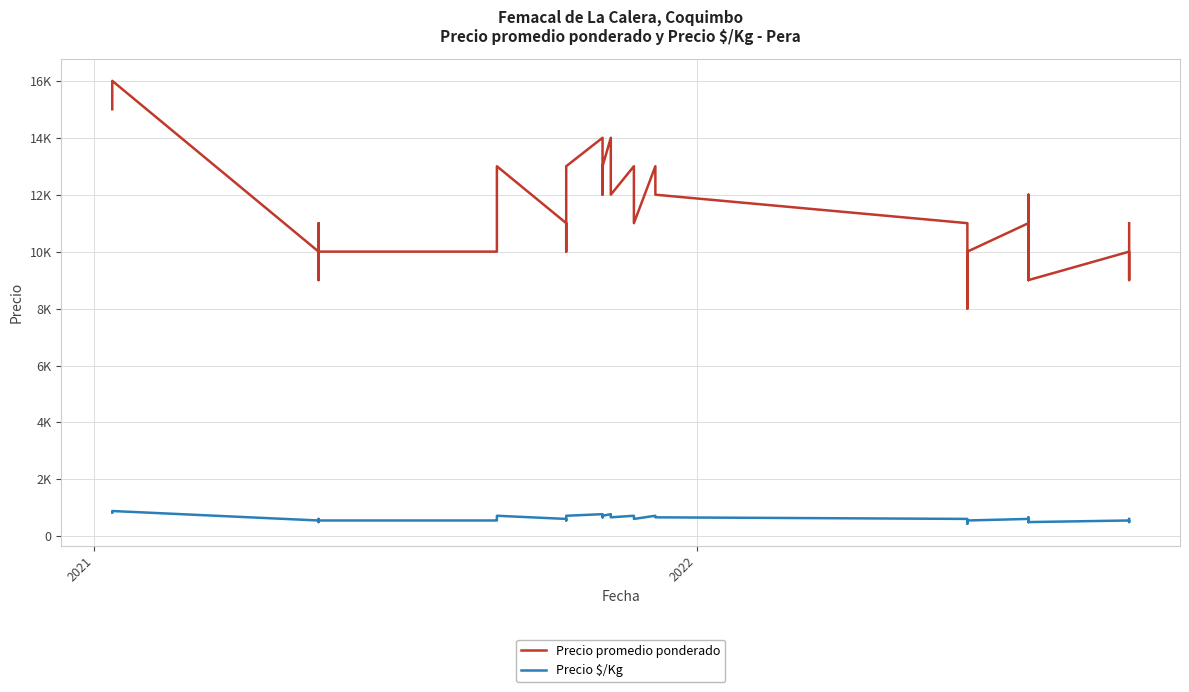

What is the difference between the maximum and second lowest values in the Precio $/Kg series?

389